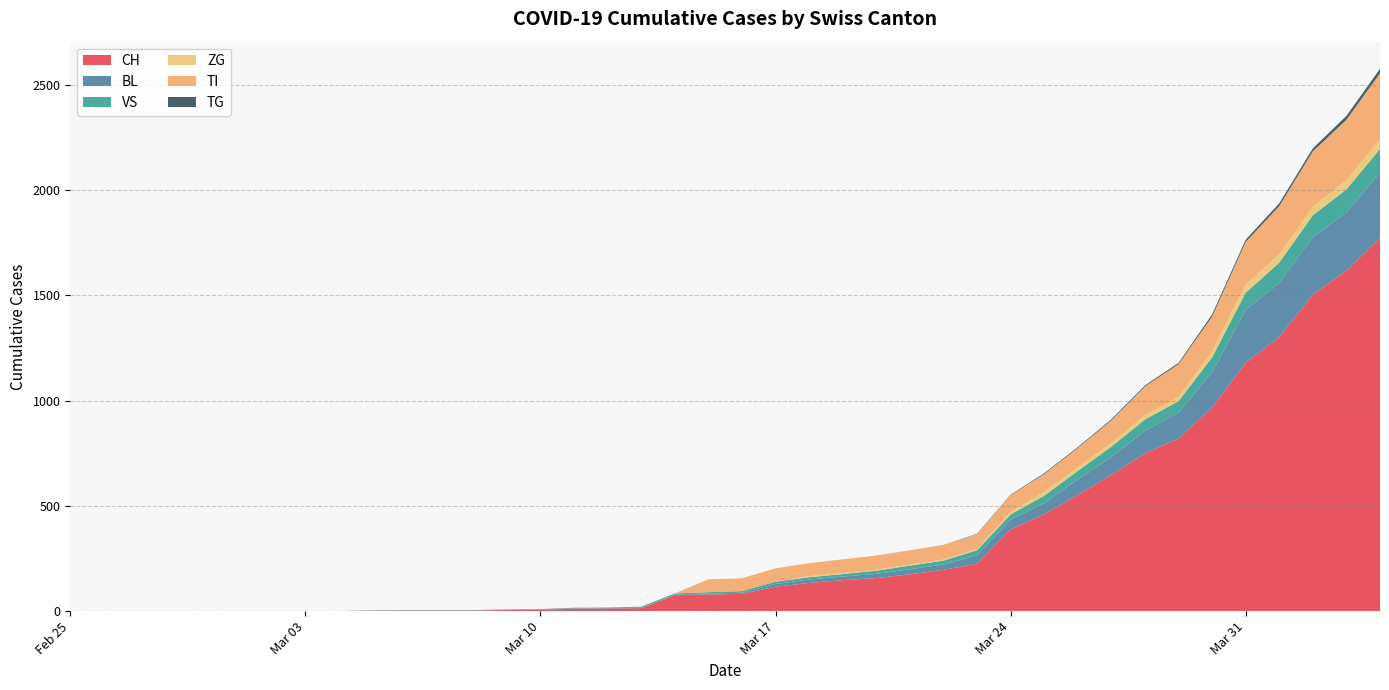

Reading left to right, transcribe all the data shown in this chart.

CH: 2020-02-25=0	2020-02-26=0	2020-02-27=0	2020-02-28=0	2020-02-29=0	2020-03-01=0	2020-03-02=0	2020-03-03=0	2020-03-04=0	2020-03-05=2	2020-03-06=3	2020-03-07=3	2020-03-08=3	2020-03-09=5	2020-03-10=6	2020-03-11=11	2020-03-12=12	2020-03-13=14	2020-03-14=76	2020-03-15=79	2020-03-16=82	2020-03-17=116	2020-03-18=134	2020-03-19=147	2020-03-20=157	2020-03-21=175	2020-03-22=196	2020-03-23=225	2020-03-24=388	2020-03-25=460	2020-03-26=552	2020-03-27=647	2020-03-28=749	2020-03-29=820	2020-03-30=967	2020-03-31=1180	2020-04-01=1301	2020-04-02=1504	2020-04-03=1617	2020-04-04=1774
BL: 2020-02-25=0	2020-02-26=0	2020-02-27=0	2020-02-28=0	2020-02-29=0	2020-03-01=0	2020-03-02=0	2020-03-03=0	2020-03-04=0	2020-03-05=0	2020-03-06=0	2020-03-07=0	2020-03-08=0	2020-03-09=1	2020-03-10=2	2020-03-11=2	2020-03-12=2	2020-03-13=2	2020-03-14=2	2020-03-15=5	2020-03-16=5	2020-03-17=13	2020-03-18=16	2020-03-19=17	2020-03-20=20	2020-03-21=24	2020-03-22=25	2020-03-23=40	2020-03-24=46	2020-03-25=53	2020-03-26=73	2020-03-27=84	2020-03-28=108	2020-03-29=123	2020-03-30=167	2020-03-31=251	2020-04-01=258	2020-04-02=272	2020-04-03=277	2020-04-04=309
VS: 2020-02-25=0	2020-02-26=0	2020-02-27=0	2020-02-28=0	2020-02-29=0	2020-03-01=0	2020-03-02=0	2020-03-03=0	2020-03-04=0	2020-03-05=2	2020-03-06=2	2020-03-07=2	2020-03-08=2	2020-03-09=2	2020-03-10=2	2020-03-11=3	2020-03-12=3	2020-03-13=5	2020-03-14=6	2020-03-15=6	2020-03-16=8	2020-03-17=11	2020-03-18=11	2020-03-19=12	2020-03-20=15	2020-03-21=17	2020-03-22=19	2020-03-23=24	2020-03-24=25	2020-03-25=35	2020-03-26=41	2020-03-27=50	2020-03-28=53	2020-03-29=54	2020-03-30=71	2020-03-31=81	2020-04-01=96	2020-04-02=104	2020-04-03=109	2020-04-04=112
ZG: 2020-02-25=0	2020-02-26=0	2020-02-27=0	2020-02-28=0	2020-02-29=0	2020-03-01=0	2020-03-02=0	2020-03-03=0	2020-03-04=0	2020-03-05=0	2020-03-06=0	2020-03-07=0	2020-03-08=0	2020-03-09=0	2020-03-10=0	2020-03-11=0	2020-03-12=0	2020-03-13=0	2020-03-14=0	2020-03-15=0	2020-03-16=0	2020-03-17=1	2020-03-18=5	2020-03-19=5	2020-03-20=5	2020-03-21=5	2020-03-22=5	2020-03-23=5	2020-03-24=12	2020-03-25=18	2020-03-26=18	2020-03-27=18	2020-03-28=21	2020-03-29=21	2020-03-30=29	2020-03-31=39	2020-04-01=40	2020-04-02=41	2020-04-03=44	2020-04-04=46
TI: 2020-02-25=0	2020-02-26=0	2020-02-27=0	2020-02-28=0	2020-02-29=0	2020-03-01=0	2020-03-02=0	2020-03-03=0	2020-03-04=0	2020-03-05=0	2020-03-06=0	2020-03-07=0	2020-03-08=0	2020-03-09=0	2020-03-10=0	2020-03-11=0	2020-03-12=0	2020-03-13=0	2020-03-14=0	2020-03-15=61	2020-03-16=61	2020-03-17=62	2020-03-18=62	2020-03-19=65	2020-03-20=67	2020-03-21=68	2020-03-22=70	2020-03-23=71	2020-03-24=80	2020-03-25=85	2020-03-26=91	2020-03-27=107	2020-03-28=136	2020-03-29=155	2020-03-30=165	2020-03-31=202	2020-04-01=229	2020-04-02=263	2020-04-03=287	2020-04-04=314
TG: 2020-02-25=0	2020-02-26=0	2020-02-27=0	2020-02-28=0	2020-02-29=0	2020-03-01=0	2020-03-02=0	2020-03-03=0	2020-03-04=0	2020-03-05=0	2020-03-06=0	2020-03-07=0	2020-03-08=0	2020-03-09=0	2020-03-10=0	2020-03-11=0	2020-03-12=0	2020-03-13=0	2020-03-14=0	2020-03-15=0	2020-03-16=0	2020-03-17=0	2020-03-18=0	2020-03-19=0	2020-03-20=0	2020-03-21=0	2020-03-22=0	2020-03-23=2	2020-03-24=2	2020-03-25=4	2020-03-26=4	2020-03-27=5	2020-03-28=5	2020-03-29=6	2020-03-30=10	2020-03-31=11	2020-04-01=13	2020-04-02=14	2020-04-03=18	2020-04-04=21